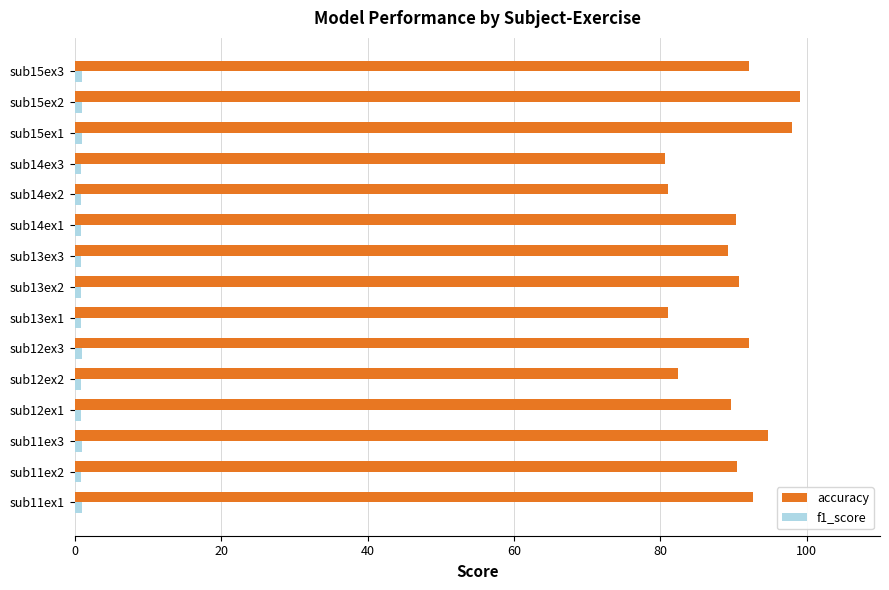

Which series has the largest total across all categories?

accuracy